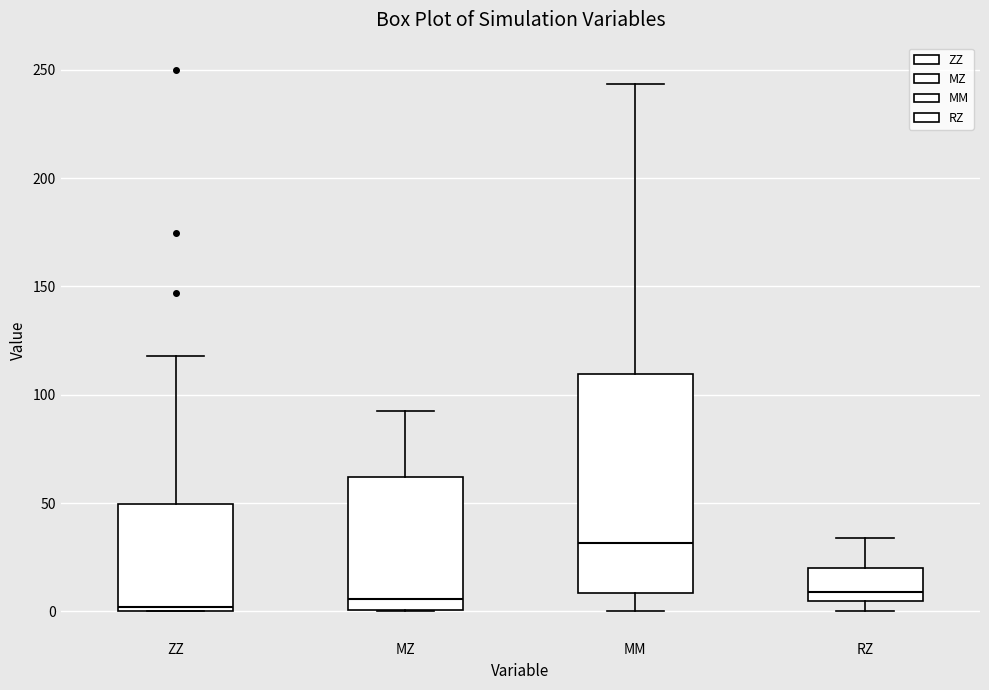

Comparing the boxes themselves (not the whiskers), which one is the tallest?

MM